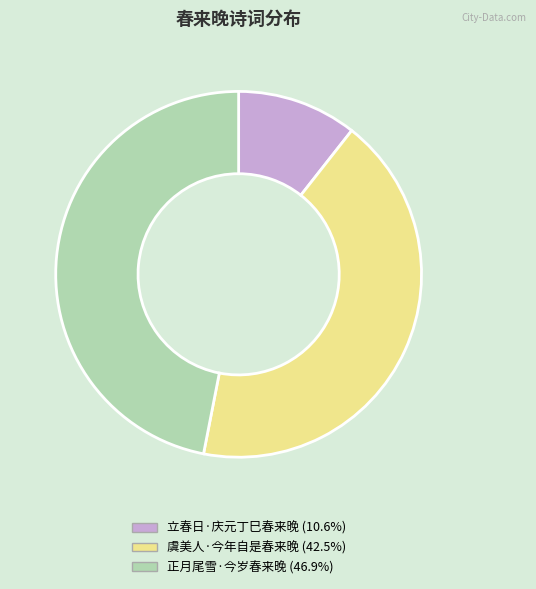

What is the ratio of the value at 正月尾雪·今岁春来晚 to the value at 虞美人·今年自是春来晚?

1.1